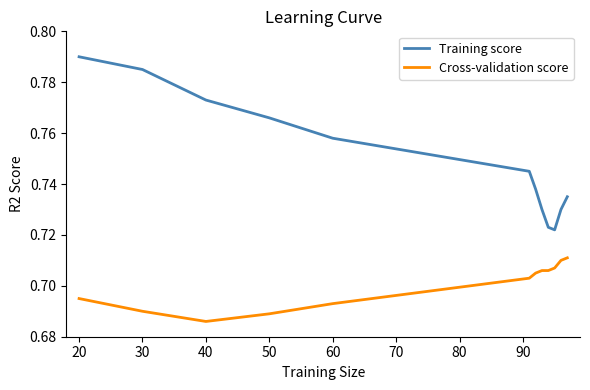

Count the Cross-validation score values in the range 0 to 1.

12